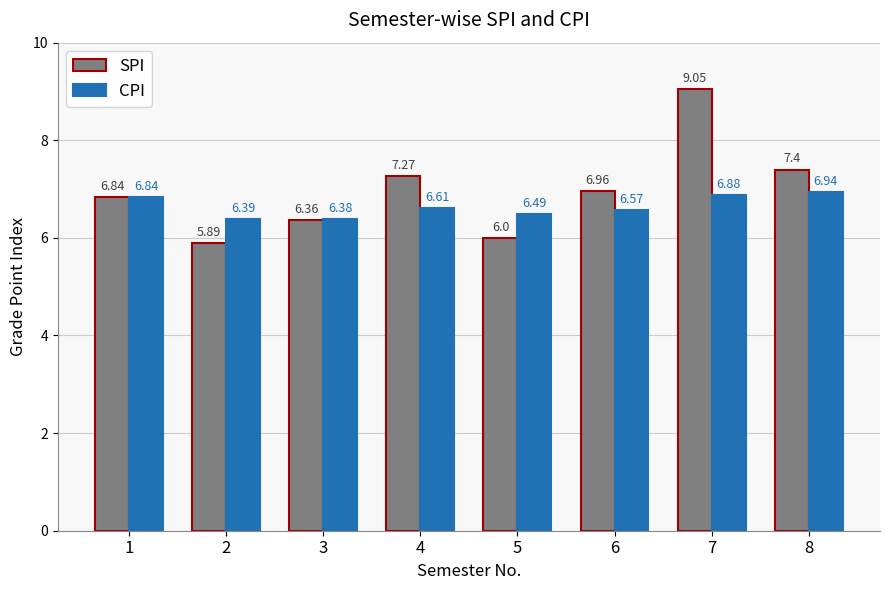

List the series in order of their overall mean, lowest first.

CPI, SPI